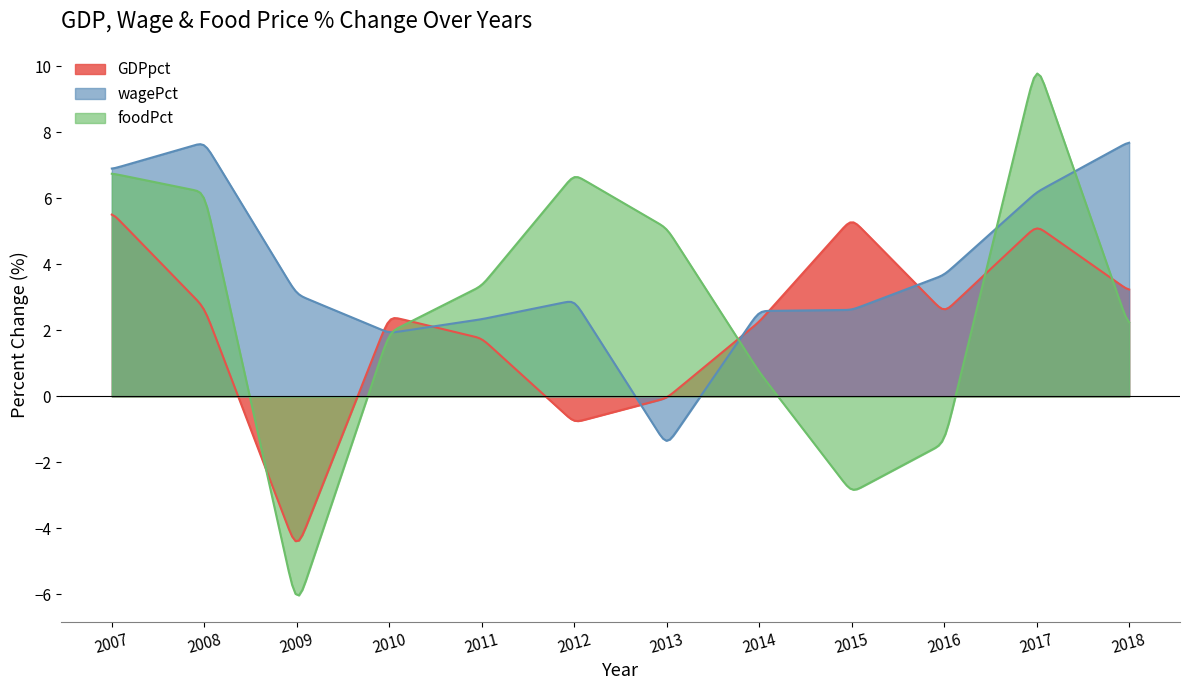

Reading left to right, transcribe all the data shown in this chart.

GDPpct: 5.6	2.7	-4.7	2.4	1.8	-0.8	-0.1	2.3	5.4	2.5	5.2	3.2
wagePct: 6.9	7.7	3.1	1.9	2.3	2.9	-1.5	2.6	2.6	3.7	6.2	7.7
foodPct: 6.8	6.2	-6.4	1.9	3.4	6.7	5.1	0.7	-2.9	-1.4	10.1	2.1